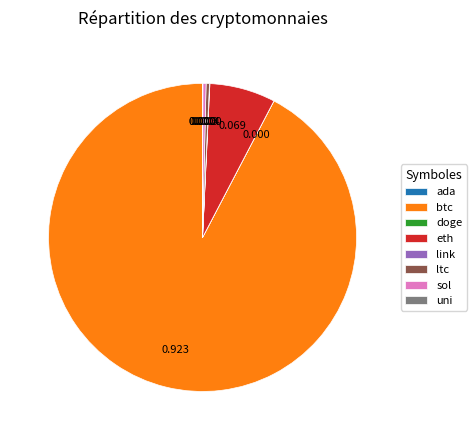

Which category accounts for the majority?

btc